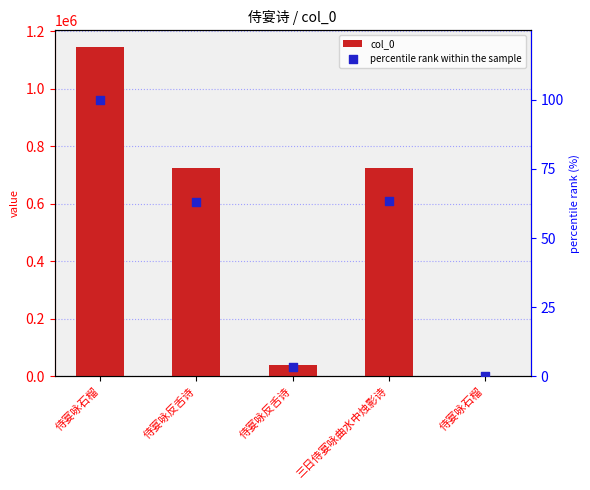

Which series has the largest total across all categories?

col_0